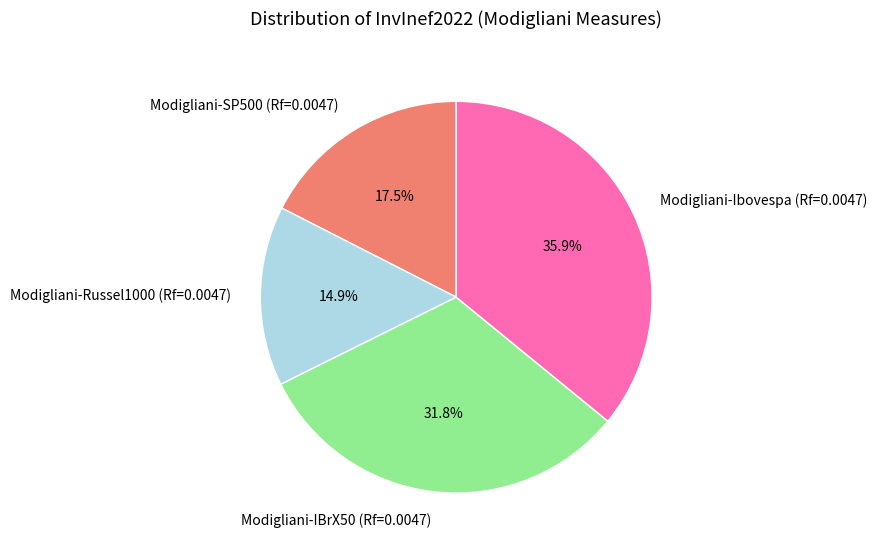

Which category has the smallest portion of the pie?

Modigliani-Russel1000 (Rf=0.0047)